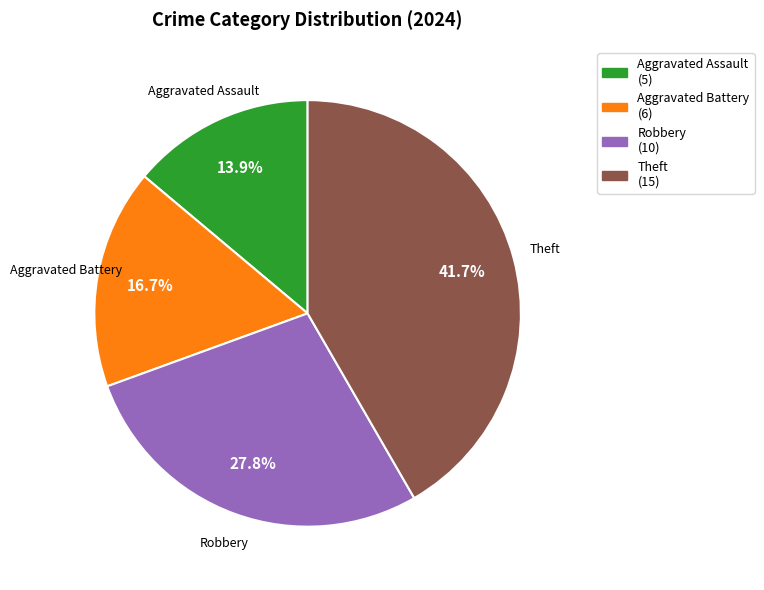

To the nearest percent, what portion does Theft represent?

42%